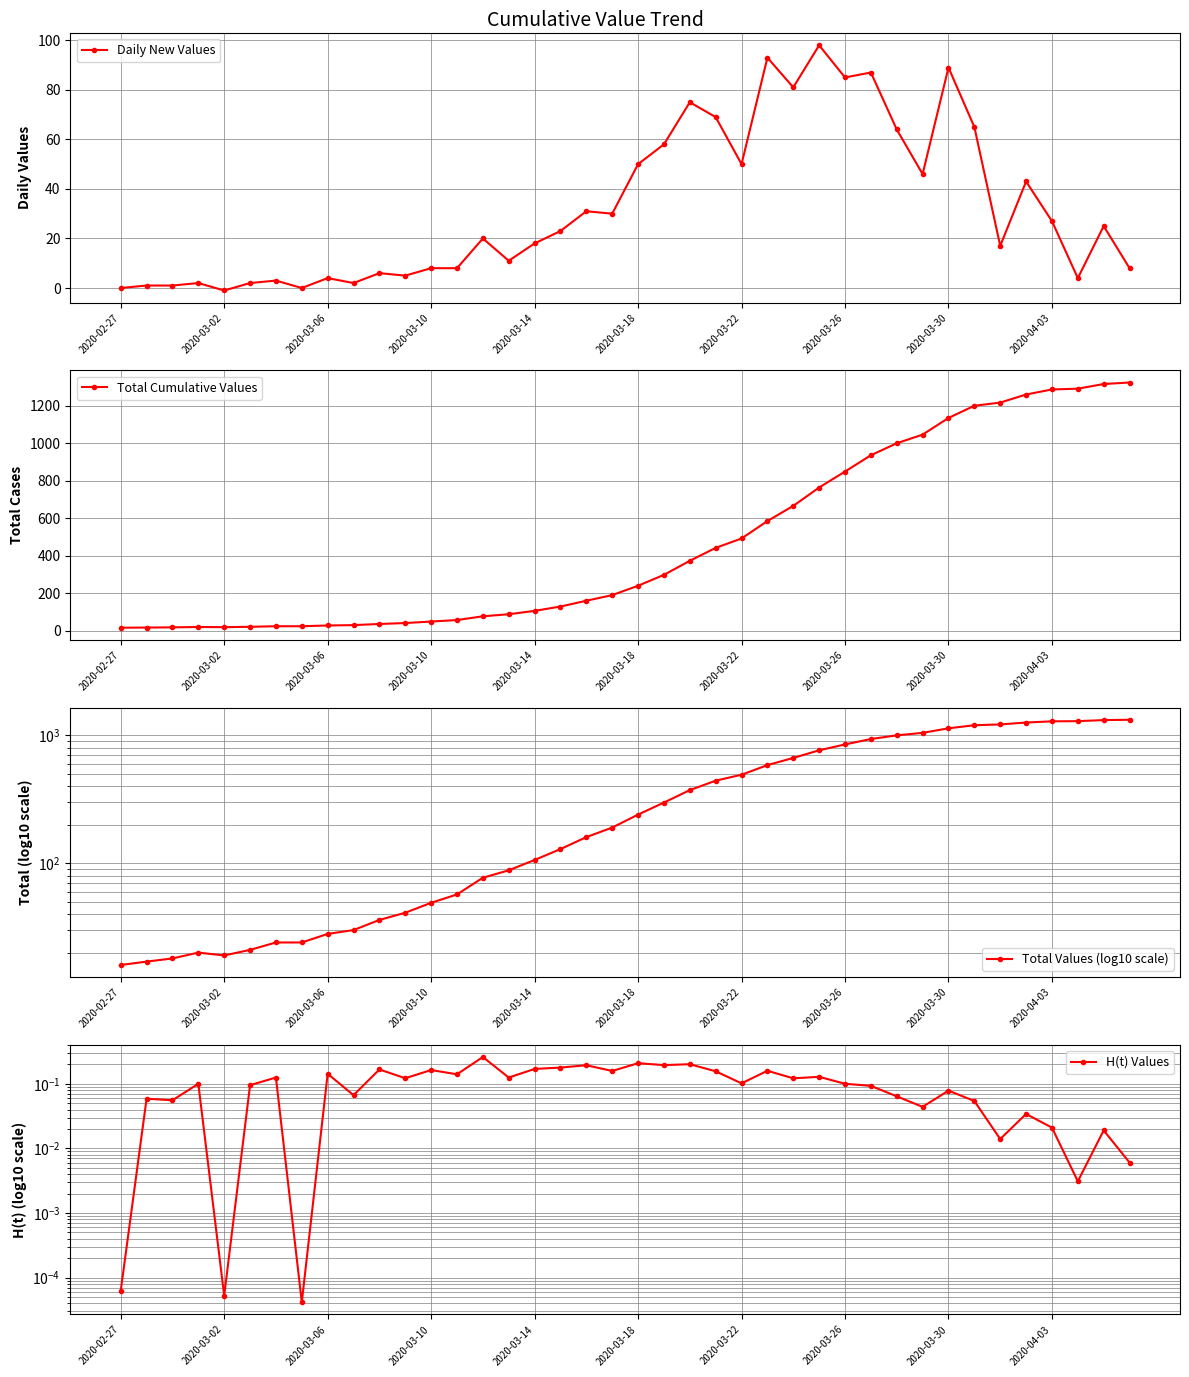

True or false: Total Cumulative Values and Daily New Values intersect in this chart.

False